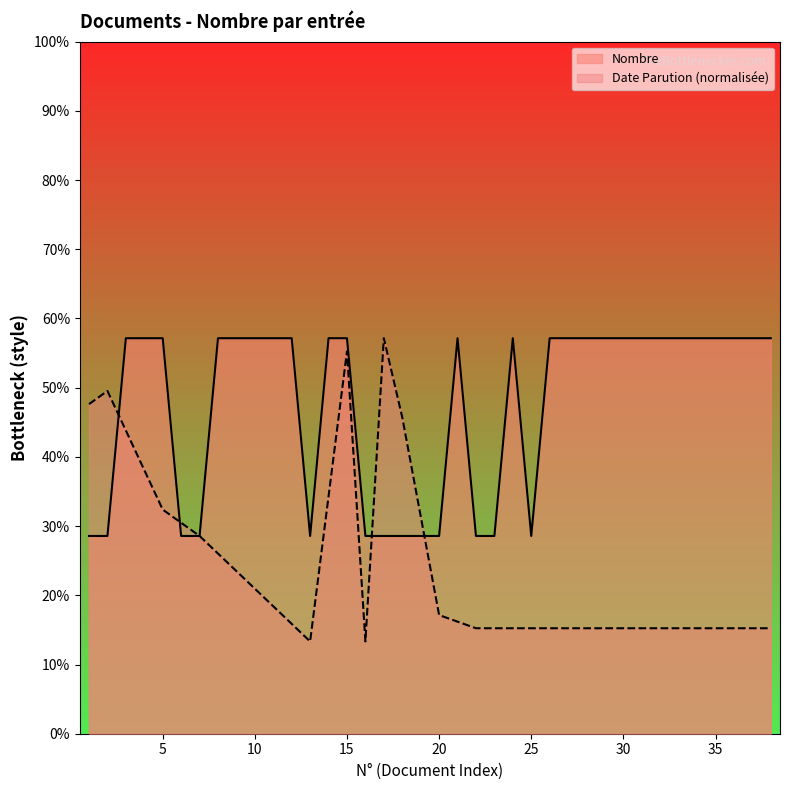

Rank the categories by value from highest to lowest.

3, 4, 5, 8, 9, 10, 11, 12, 14, 15, 21, 24, 26, 27, 28, 29, 30, 31, 32, 33, 34, 35, 36, 37, 38, 1, 2, 6, 7, 13, 16, 17, 18, 19, 20, 22, 23, 25